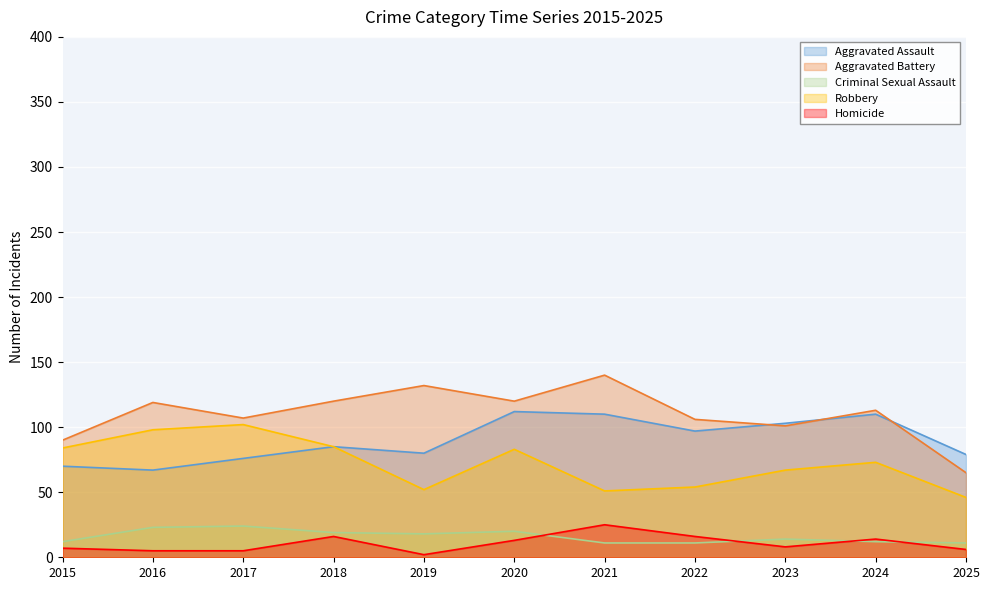

Where is the first local minimum for Robbery?

2019